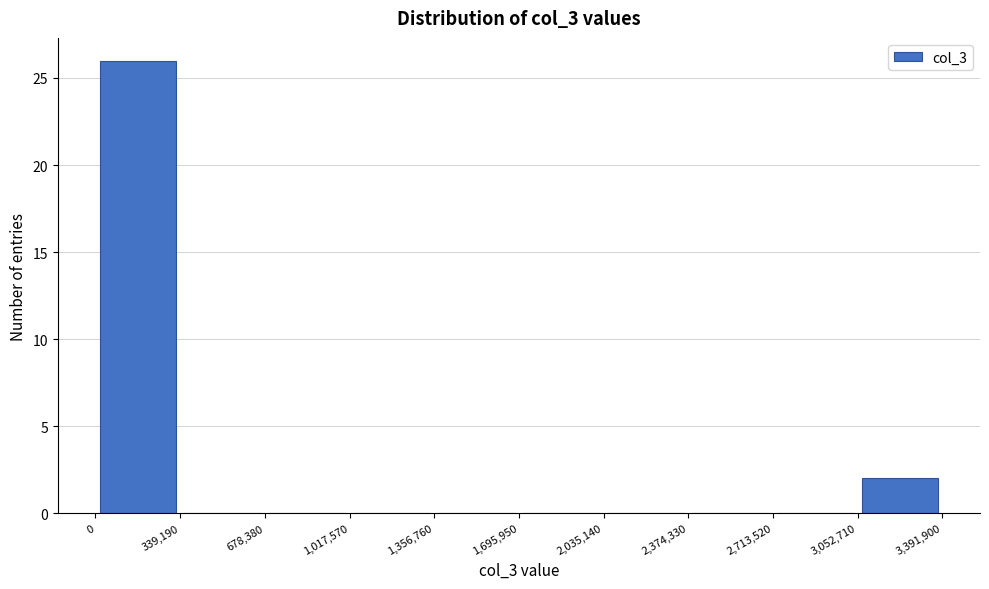

Reading left to right, list every bar in this chart as the range it spans on the x-axis followed by its height. The values are not printed on the chart, so give them approximately, as read against the axis.

0 to 339,190: 26
339,190 to 678,380: 0
678,380 to 1,017,570: 0
1,017,570 to 1,356,760: 0
1,356,760 to 1,695,950: 0
1,695,950 to 2,035,140: 0
2,035,140 to 2,374,330: 0
2,374,330 to 2,713,520: 0
2,713,520 to 3,052,710: 0
3,052,710 to 3,391,900: 2